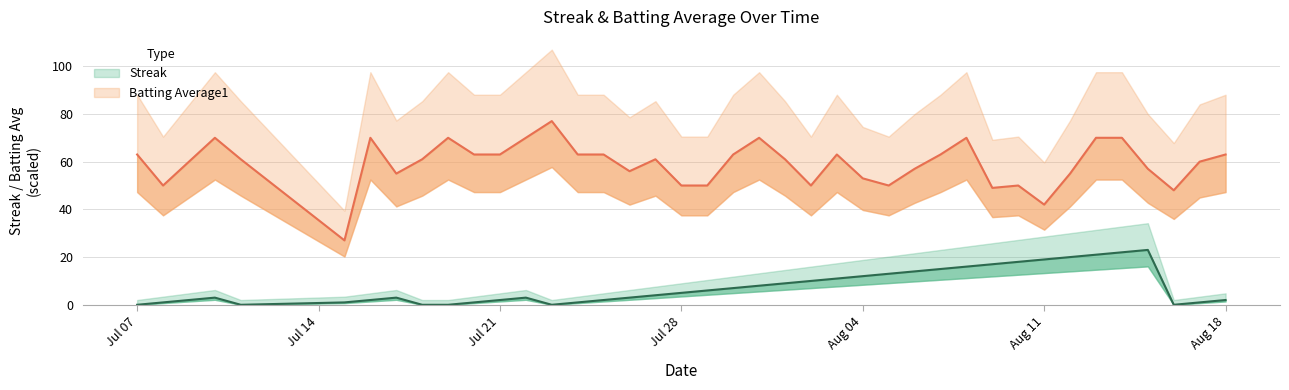

Which category has the lowest value across all series?

Jul 07